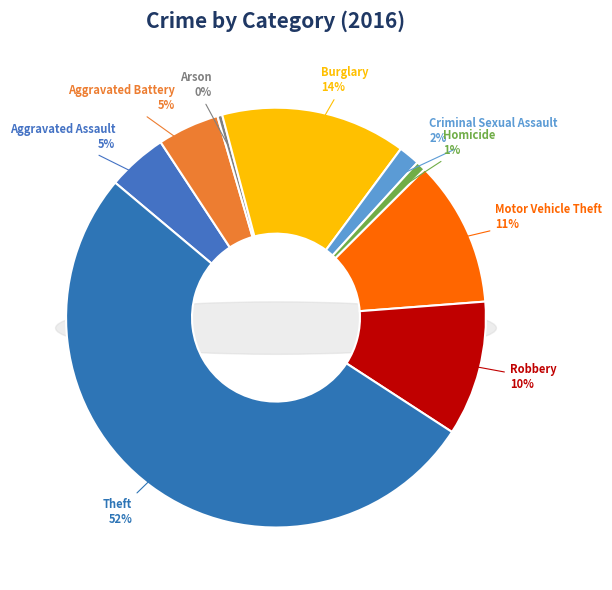

Rank the categories by value from lowest to highest.

Arson, Homicide, Criminal Sexual Assault, Aggravated Assault, Aggravated Battery, Robbery, Motor Vehicle Theft, Burglary, Theft